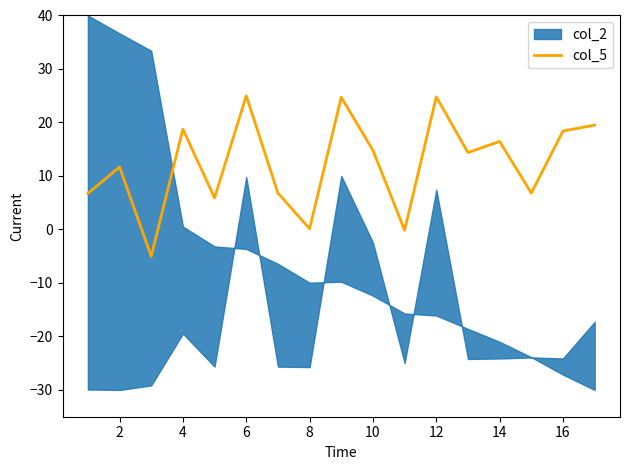

What is the lowest value of the col_5 series?

-5.0